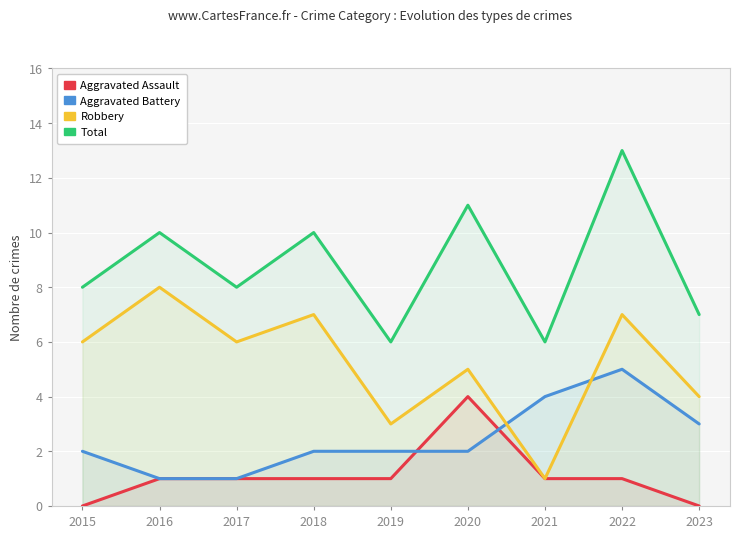

In Aggravated Battery, how many points are higher than both neighbors (excluding endpoints)?

1